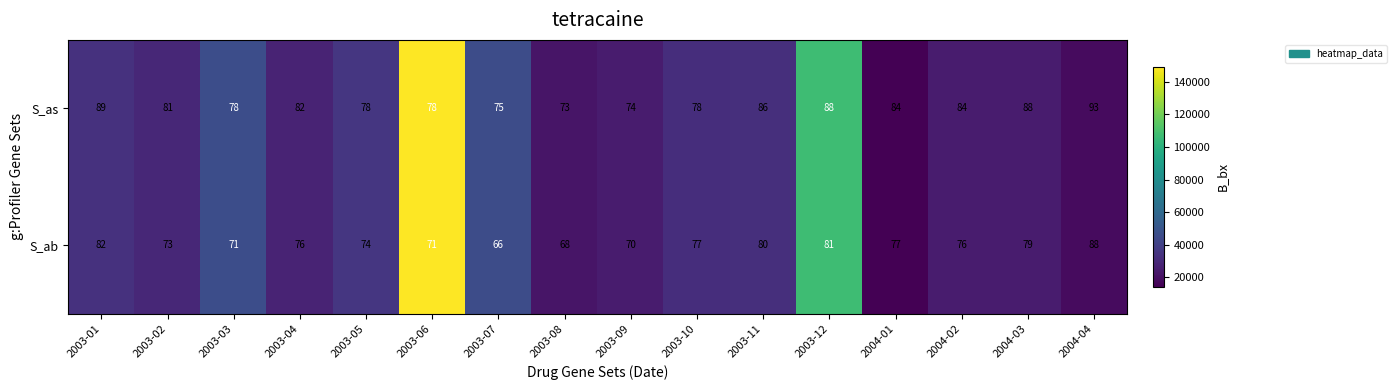

Which label corresponds to the largest value in the chart?

2004-04